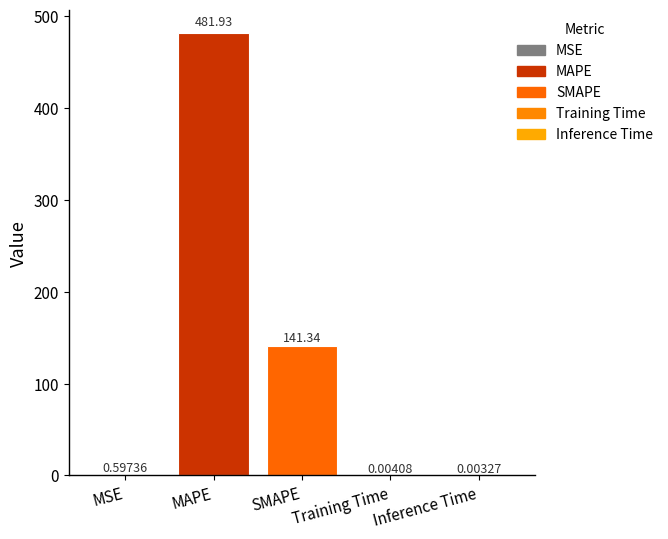

What is the sum of the values at Inference Time and SMAPE?

141.3